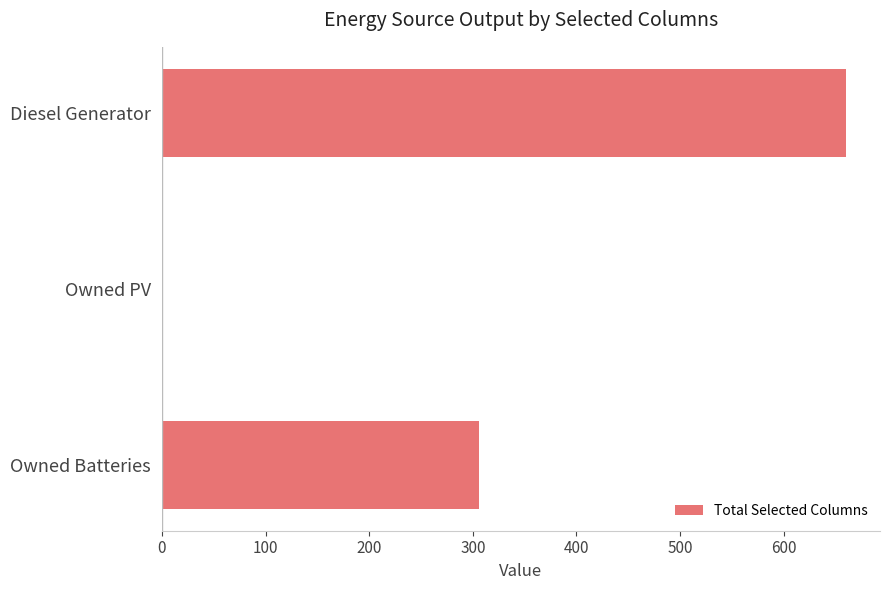

The chart shows a value of 660 at Diesel Generator. True or false?

True